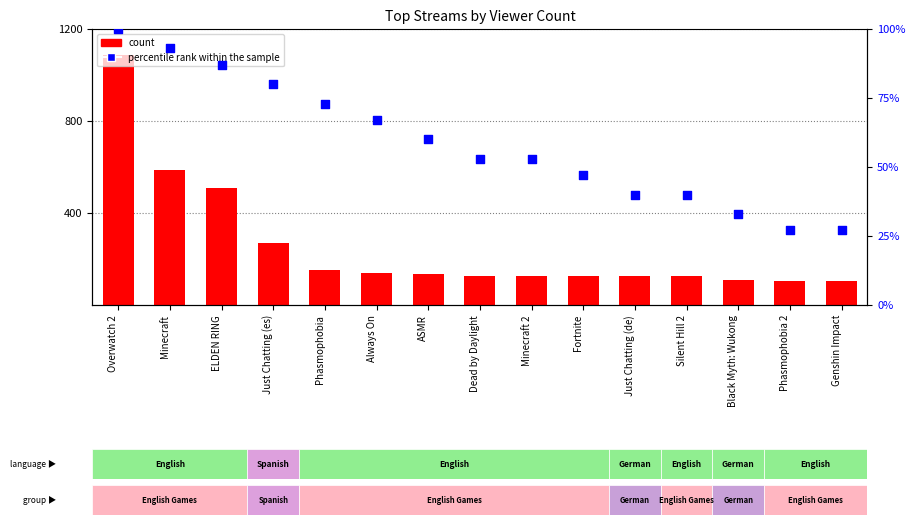

Which series reaches the maximum Y coordinate?

count